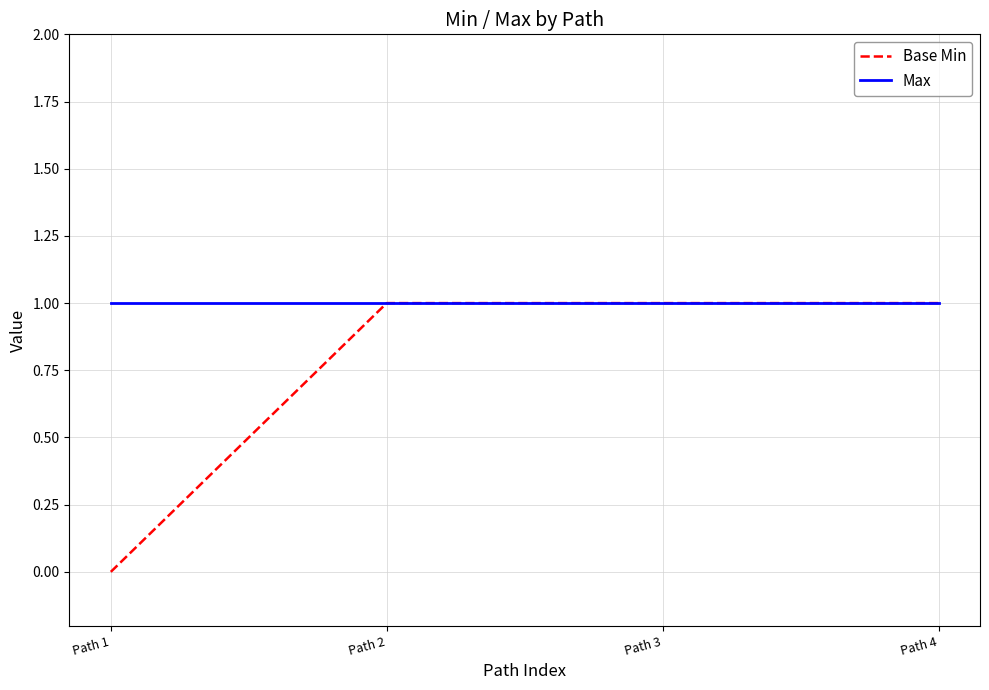

List the series in order of their overall mean, highest first.

Max, Base Min